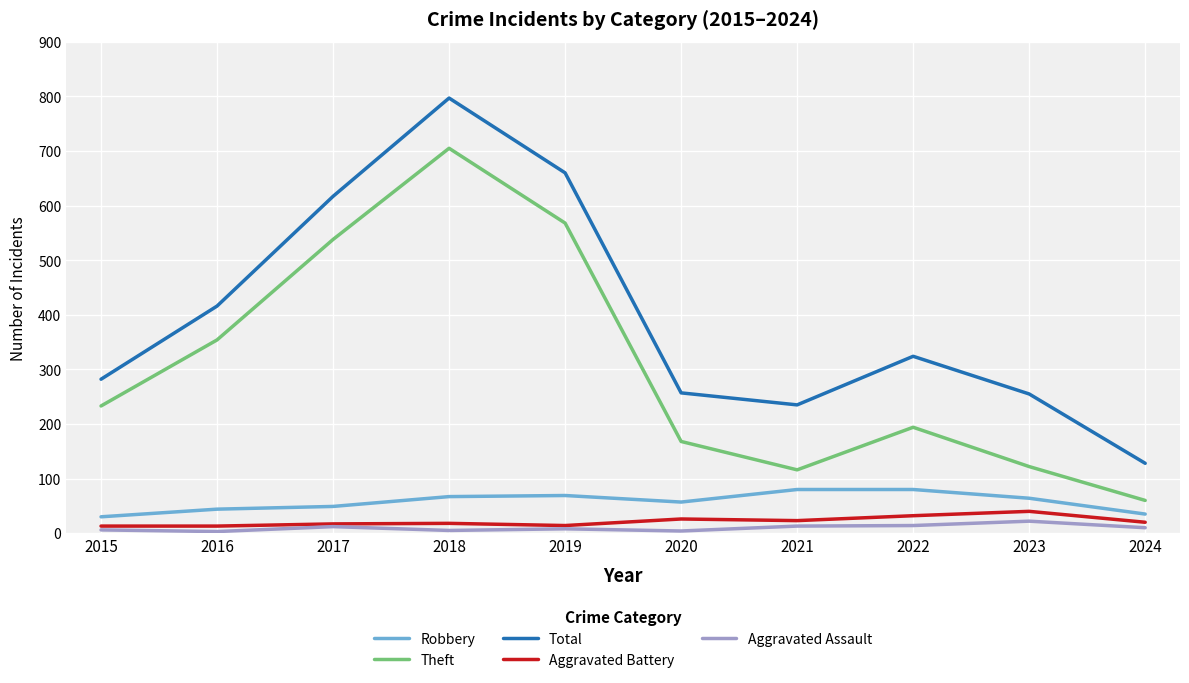

What is the maximum value for Aggravated Battery?

40